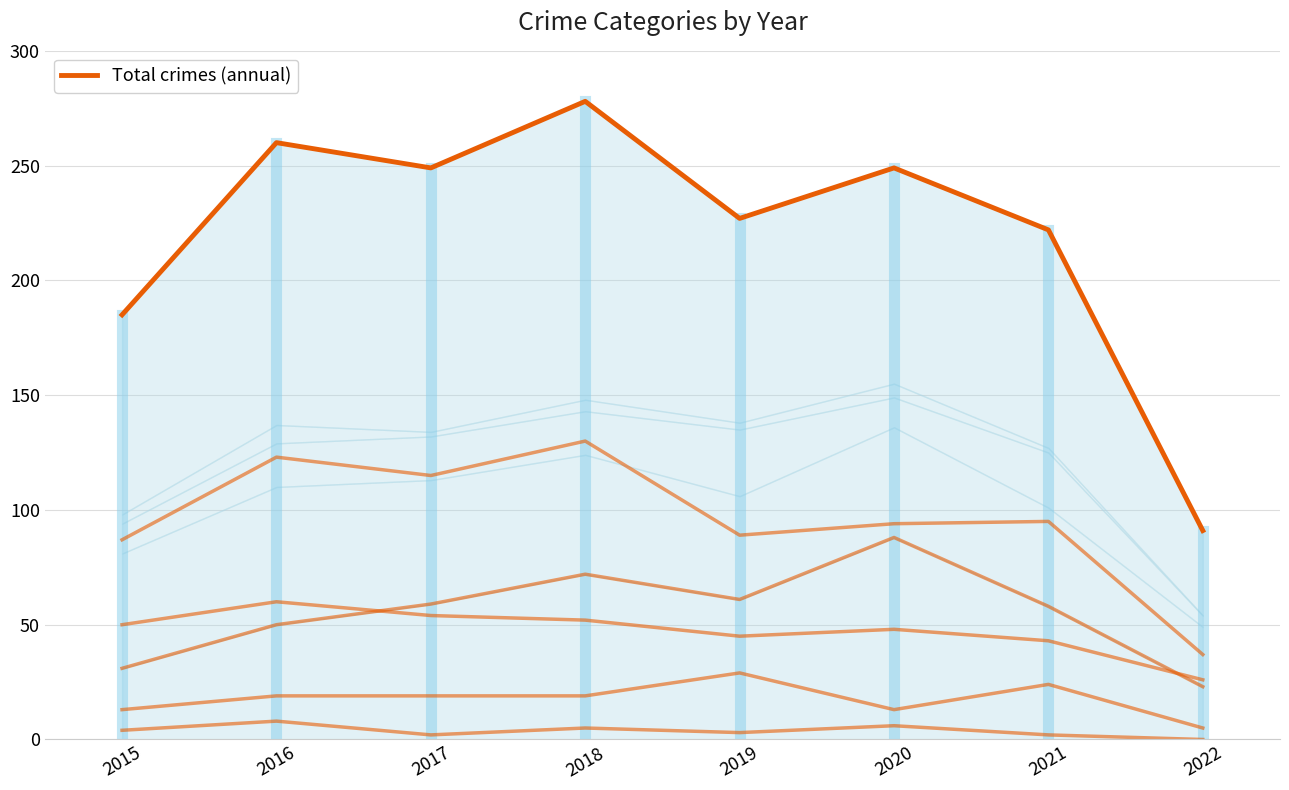

What is the average value?

220